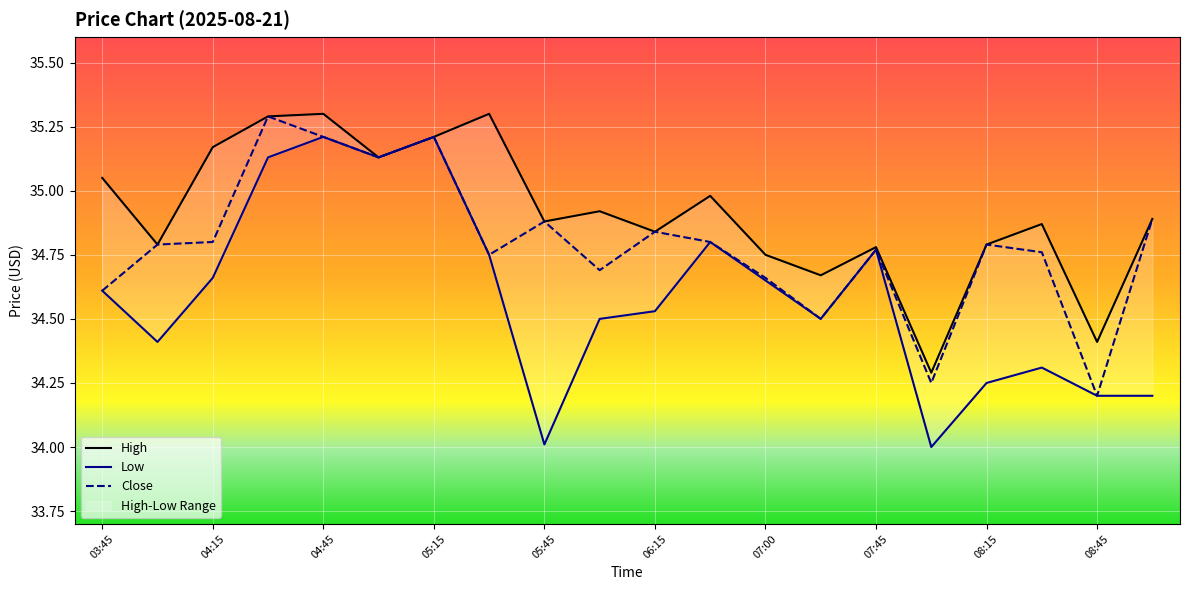

How many interior local peaks does the High series have?

6